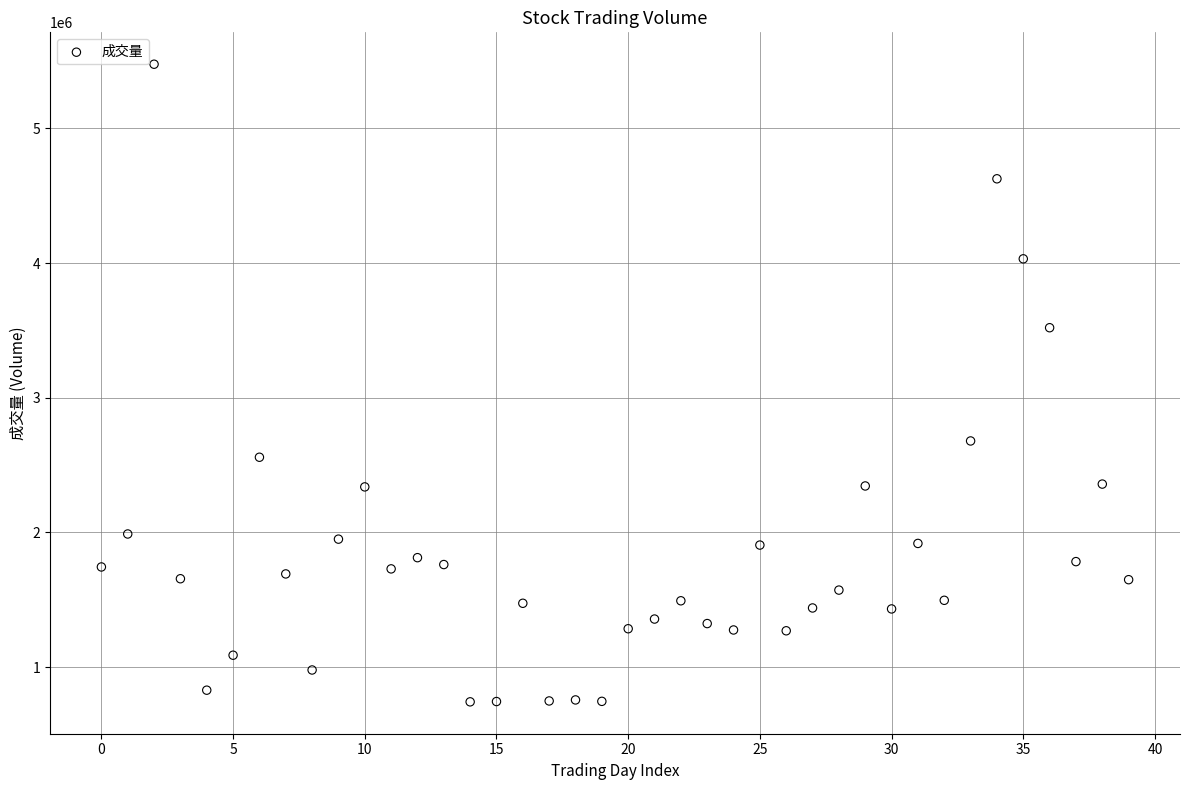

What is the range of Y values (max minus min)?

4733412